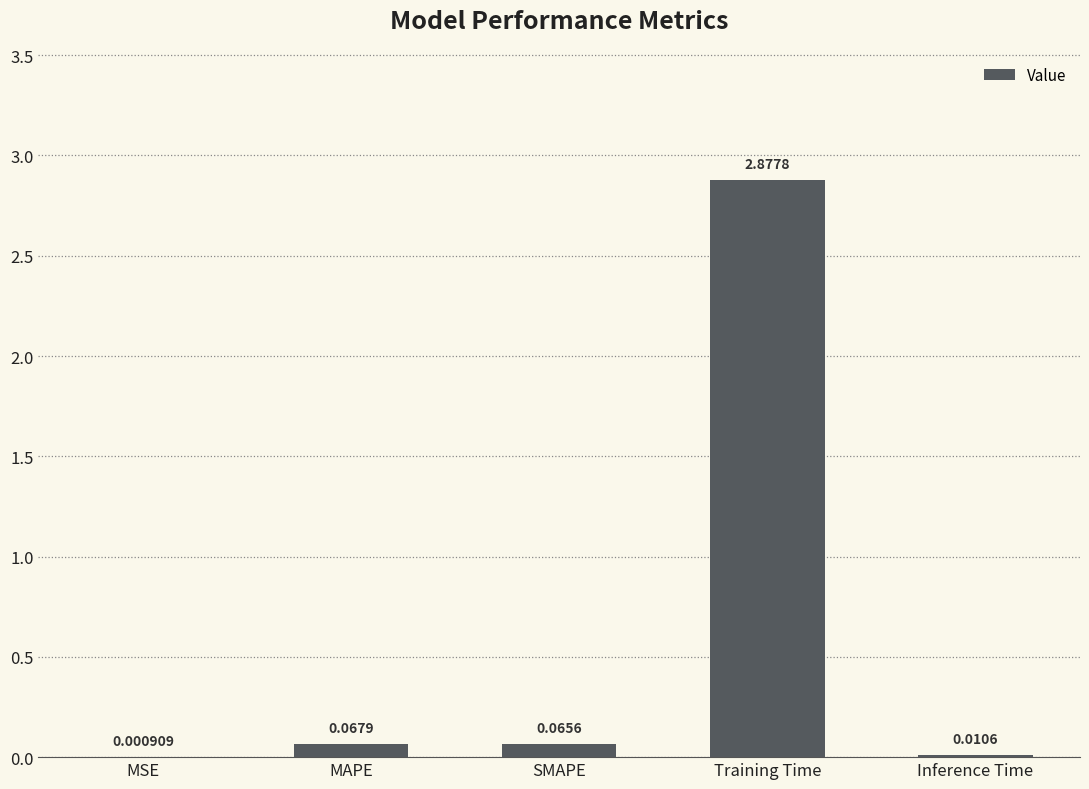

Which label corresponds to the largest value in the chart?

Training Time